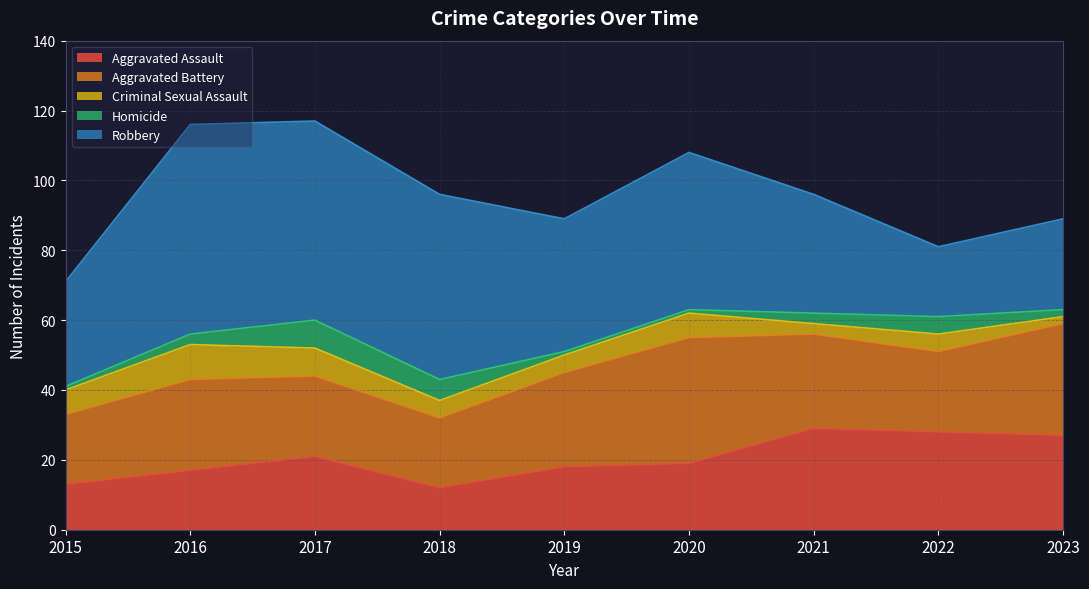

True or false: Criminal Sexual Assault and Robbery cross at least once.

False